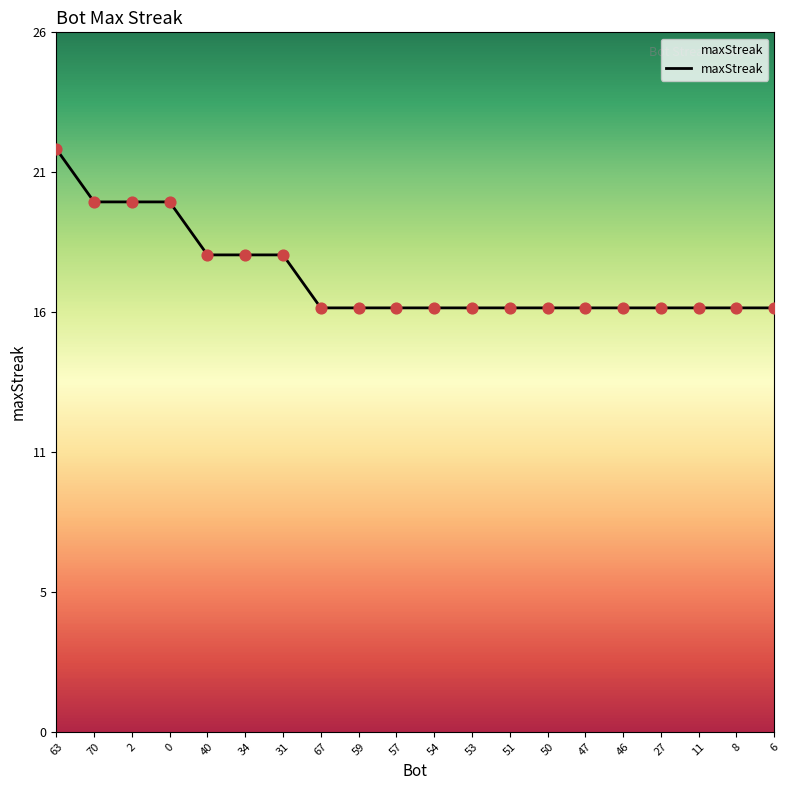

Between 59 and 46, which is larger?

59